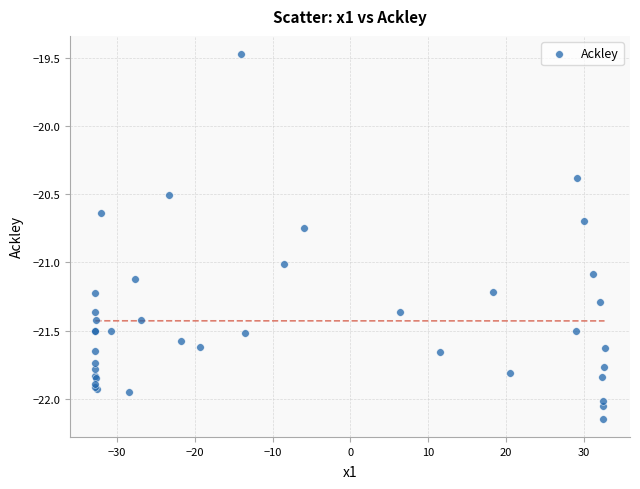

What Y value in the scatter plot is closest to -20?

-20.4